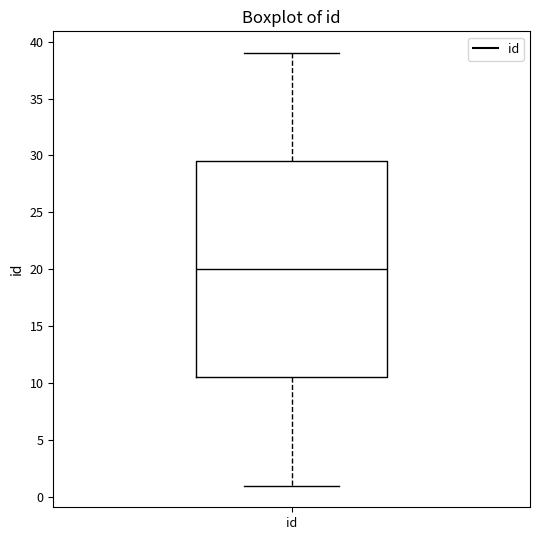

Read this box plot against the y-axis: the position of the median line, the range covered by the box, and the ends of both whiskers. The values are not printed on the chart, so give them approximately, as read against the axis.

median 20.0, box 10.5 to 29.5, whiskers 1.0 to 39.0